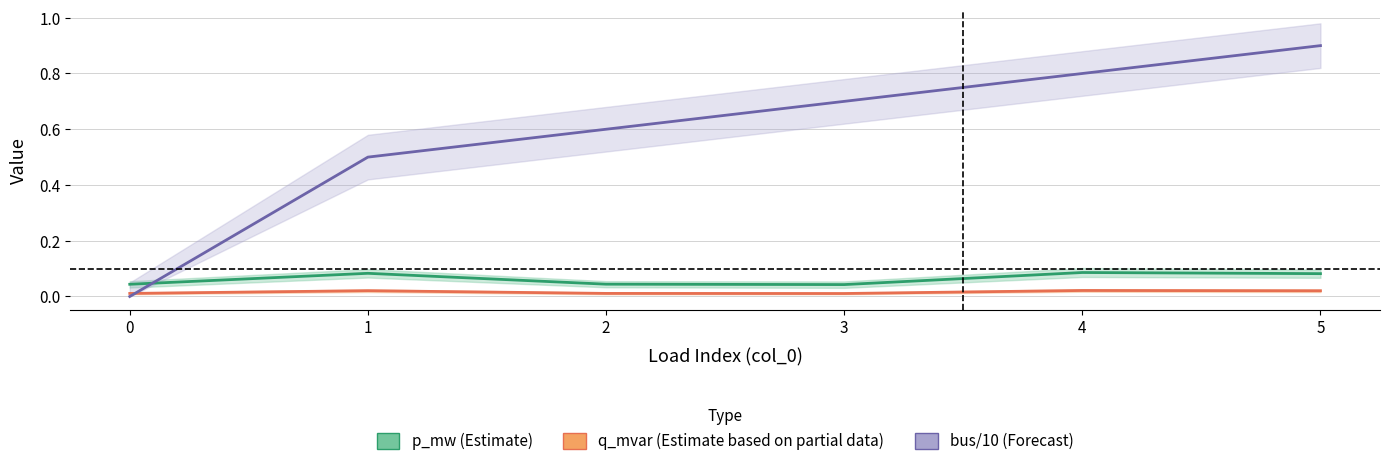

Reading right to left, list all the values displayed in this chart.

p_mw (Estimate): 5=0.1	4=0.1	3=0.0	2=0.0	1=0.1	0=0.0
q_mvar (Estimate based on partial data): 5=0.0	4=0.0	3=0.0	2=0.0	1=0.0	0=0.0
bus/10 (Forecast): 5=0.9	4=0.8	3=0.7	2=0.6	1=0.5	0=0.0